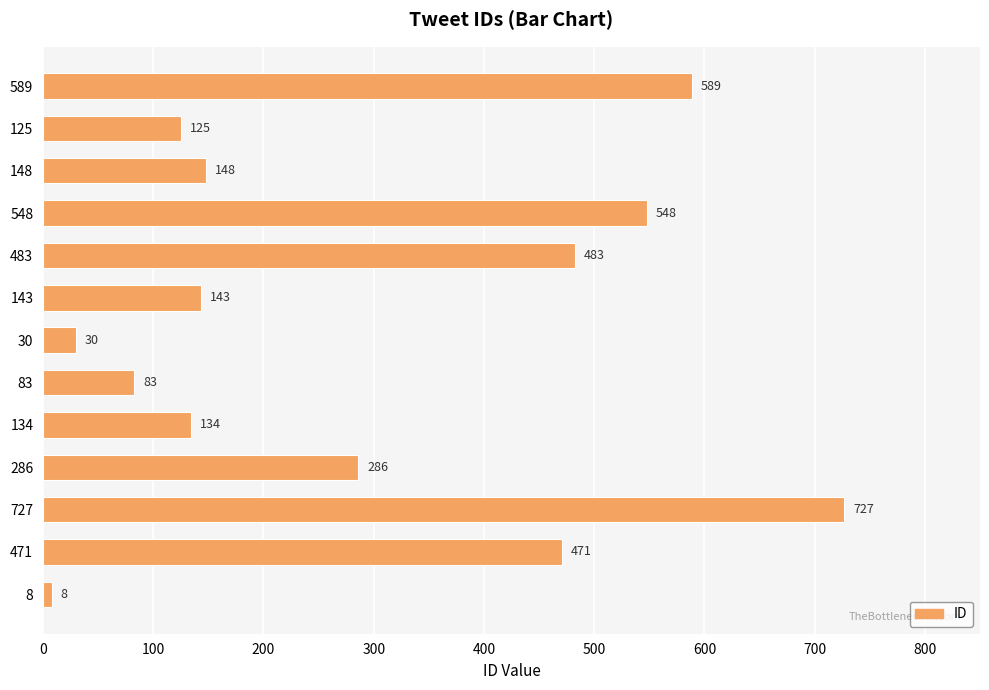

What is the change in value from 134 to 286?

+152